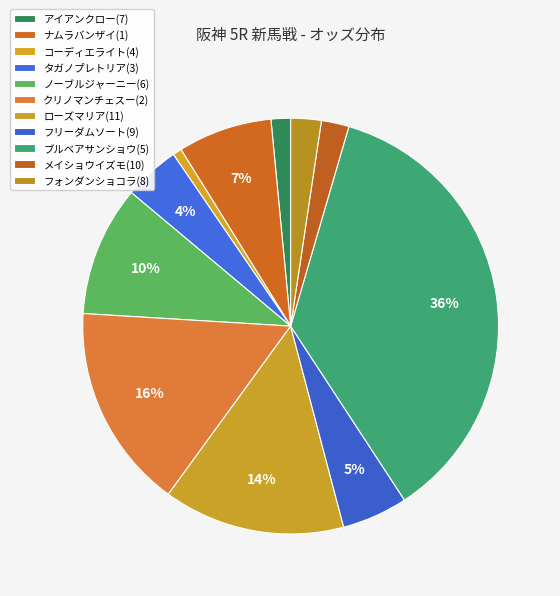

How many segments does this pie chart have?

11